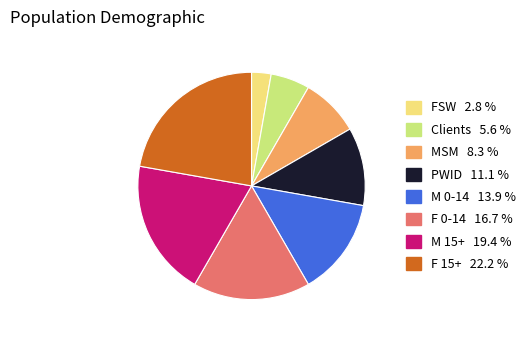

How many segments does this pie chart have?

8